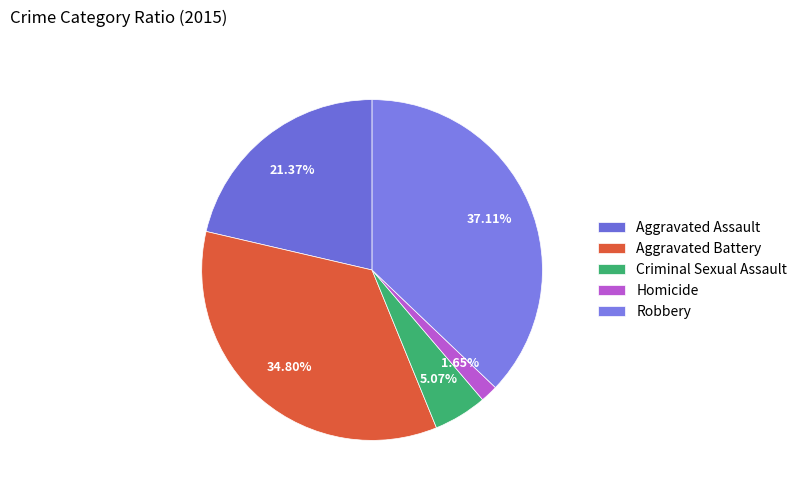

To the nearest percent, what is the difference between the Criminal Sexual Assault and Aggravated Assault slice percentages?

16%